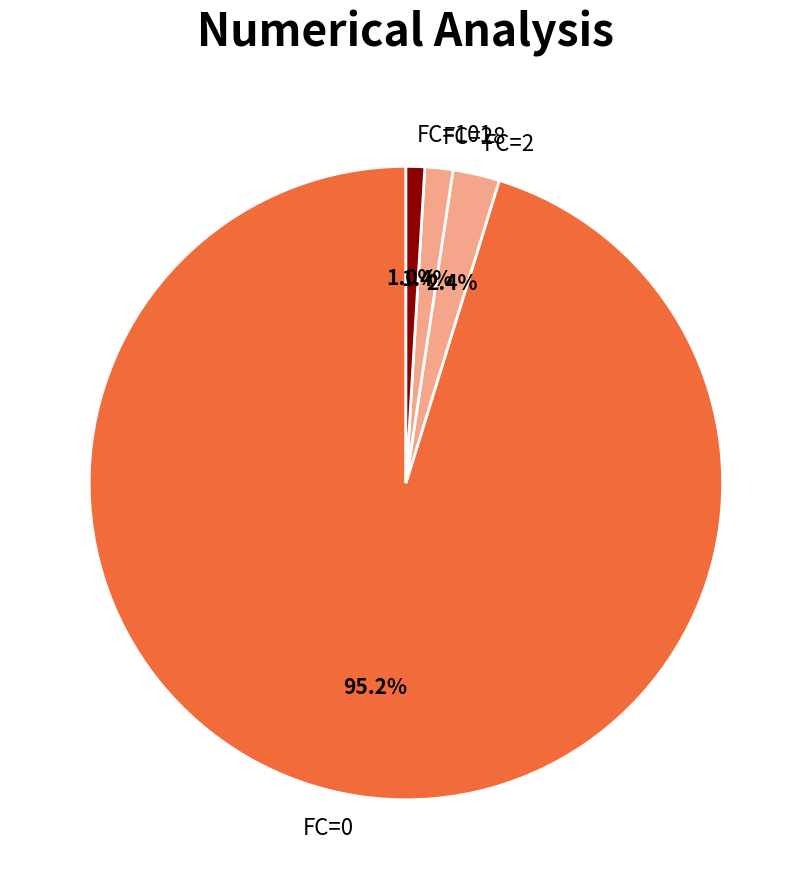

What portion of the pie excludes FC=28?

98.6%